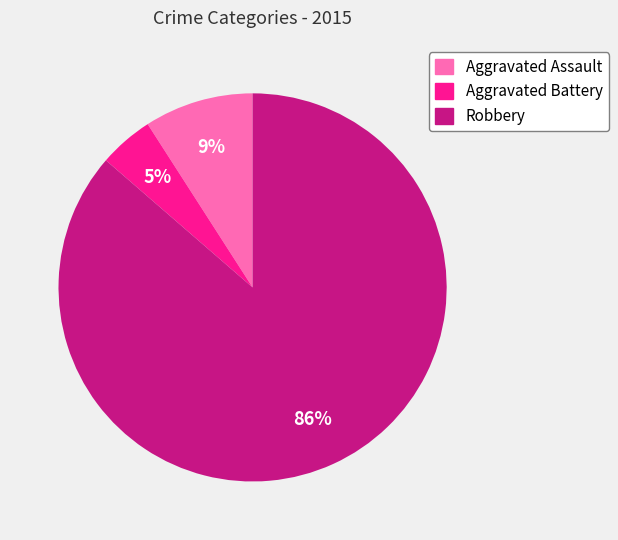

To the nearest percent, what portion does Robbery represent?

86%